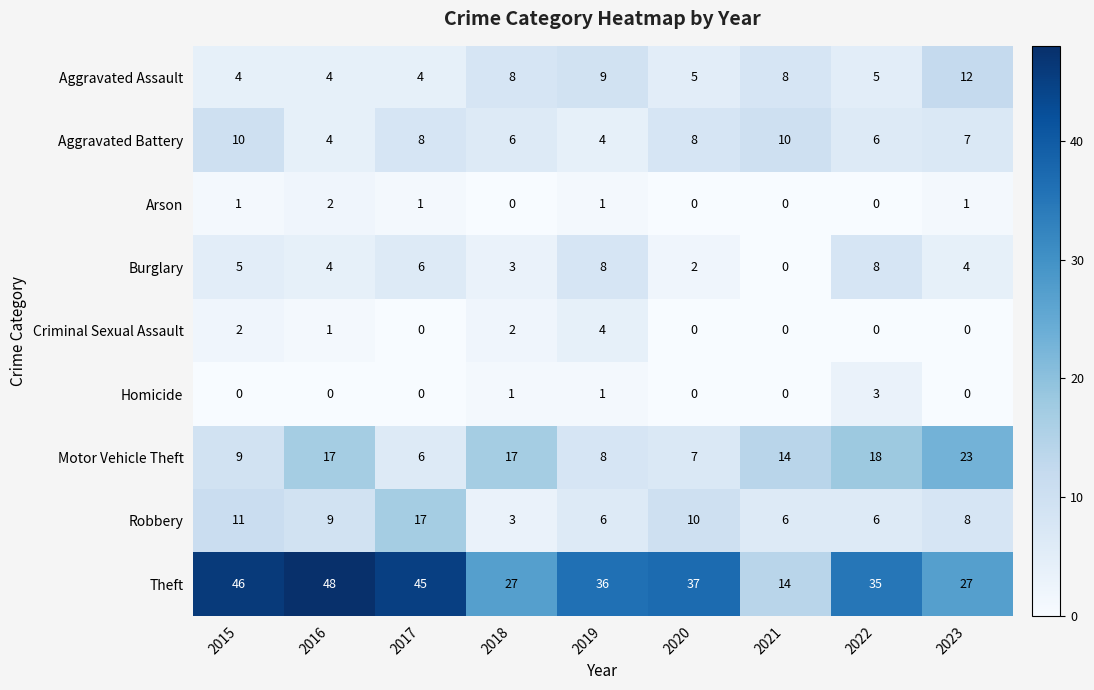

What is the approximate value of Aggravated Battery at 2019?

4